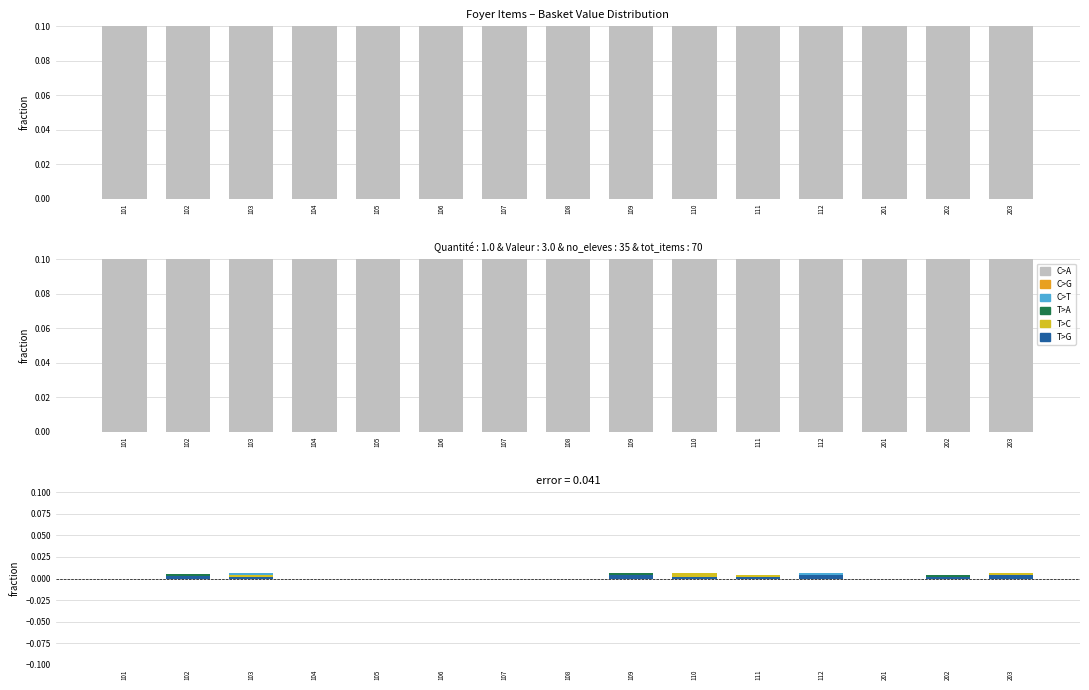

Which category has the lowest value in the C>T series?

101